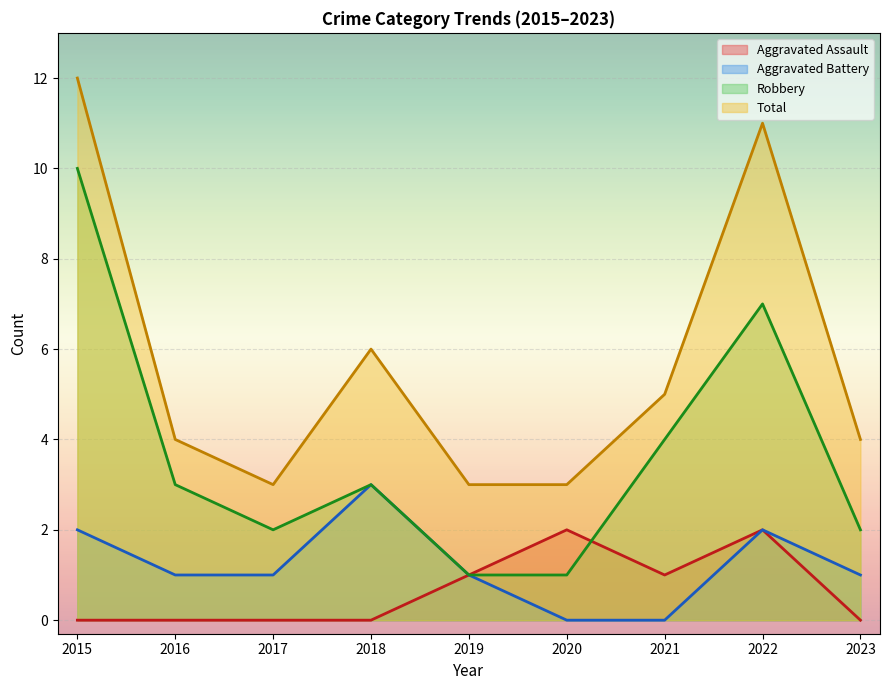

How many Aggravated Assault values are between 0 and 1?

7